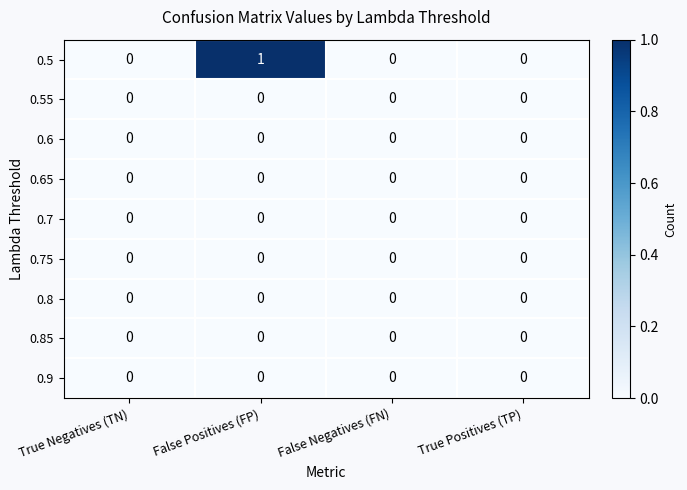

At which category is the sum across all series the highest?

False Positives (FP)